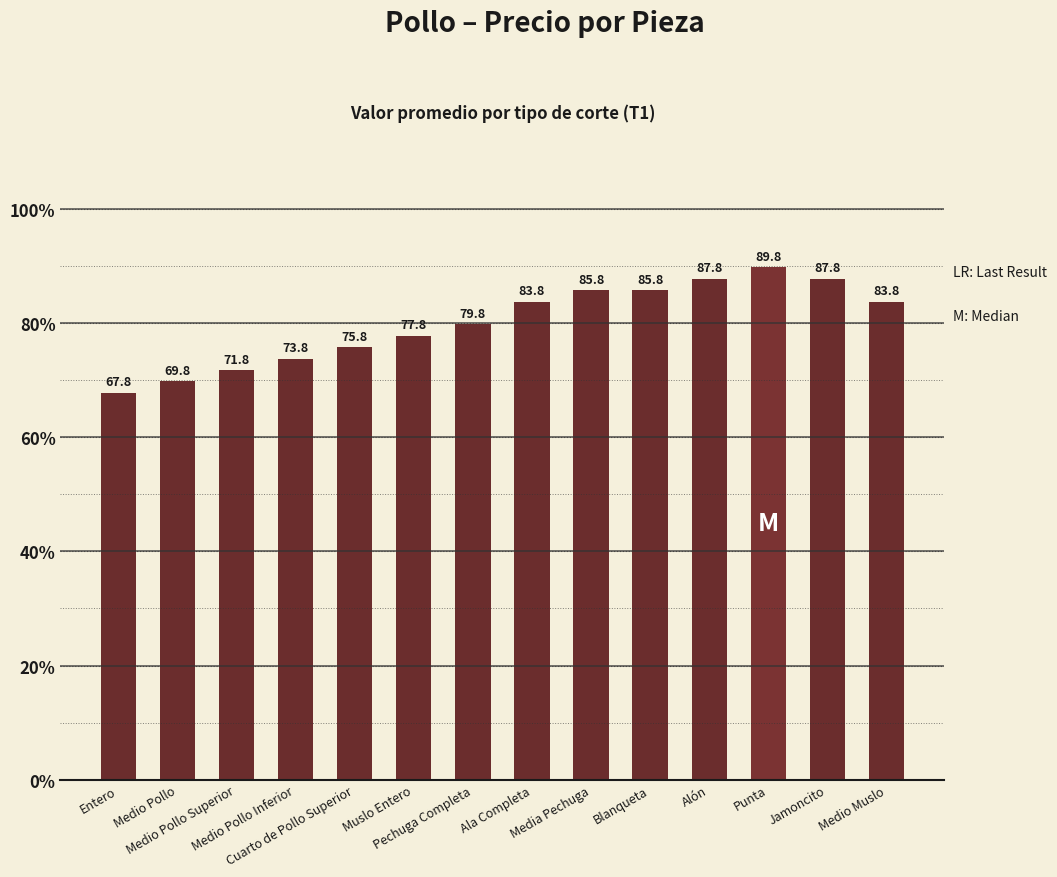

Is it true that the value at Medio Pollo is 69.8?

True